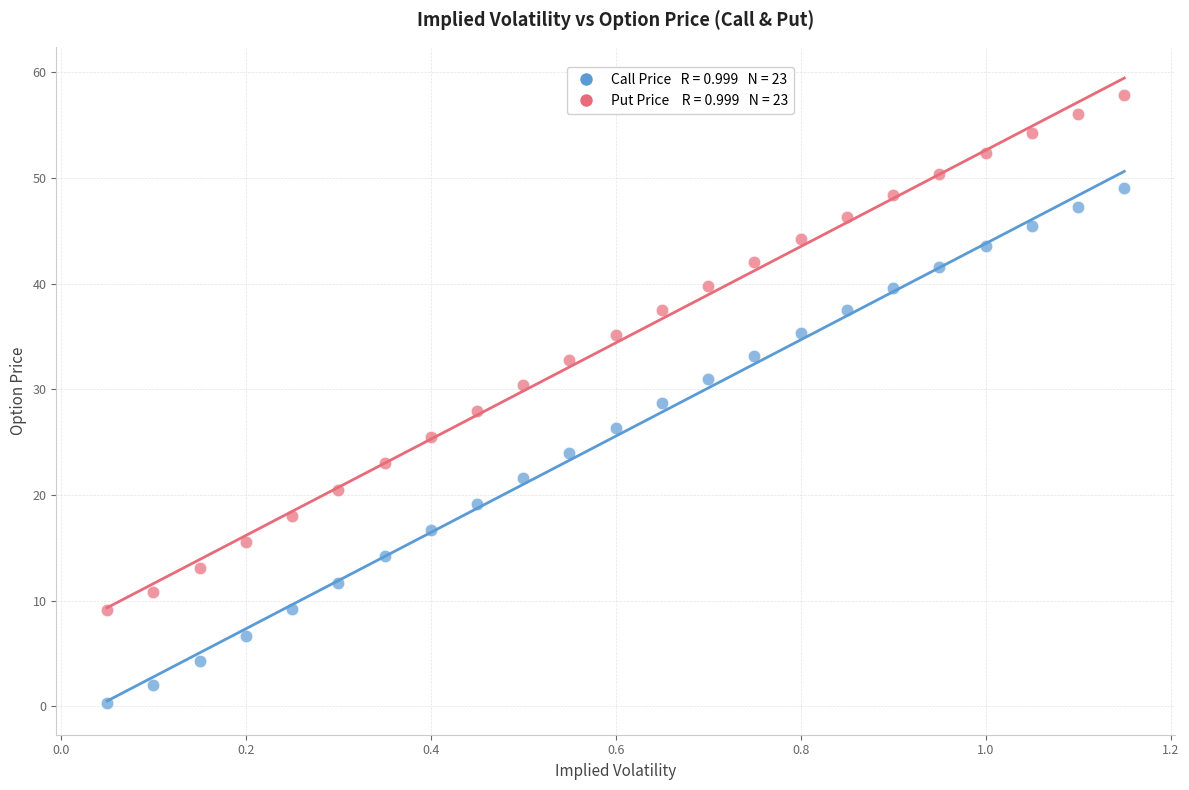

Across all data points, what is the range of X values (max minus min)?

1.1